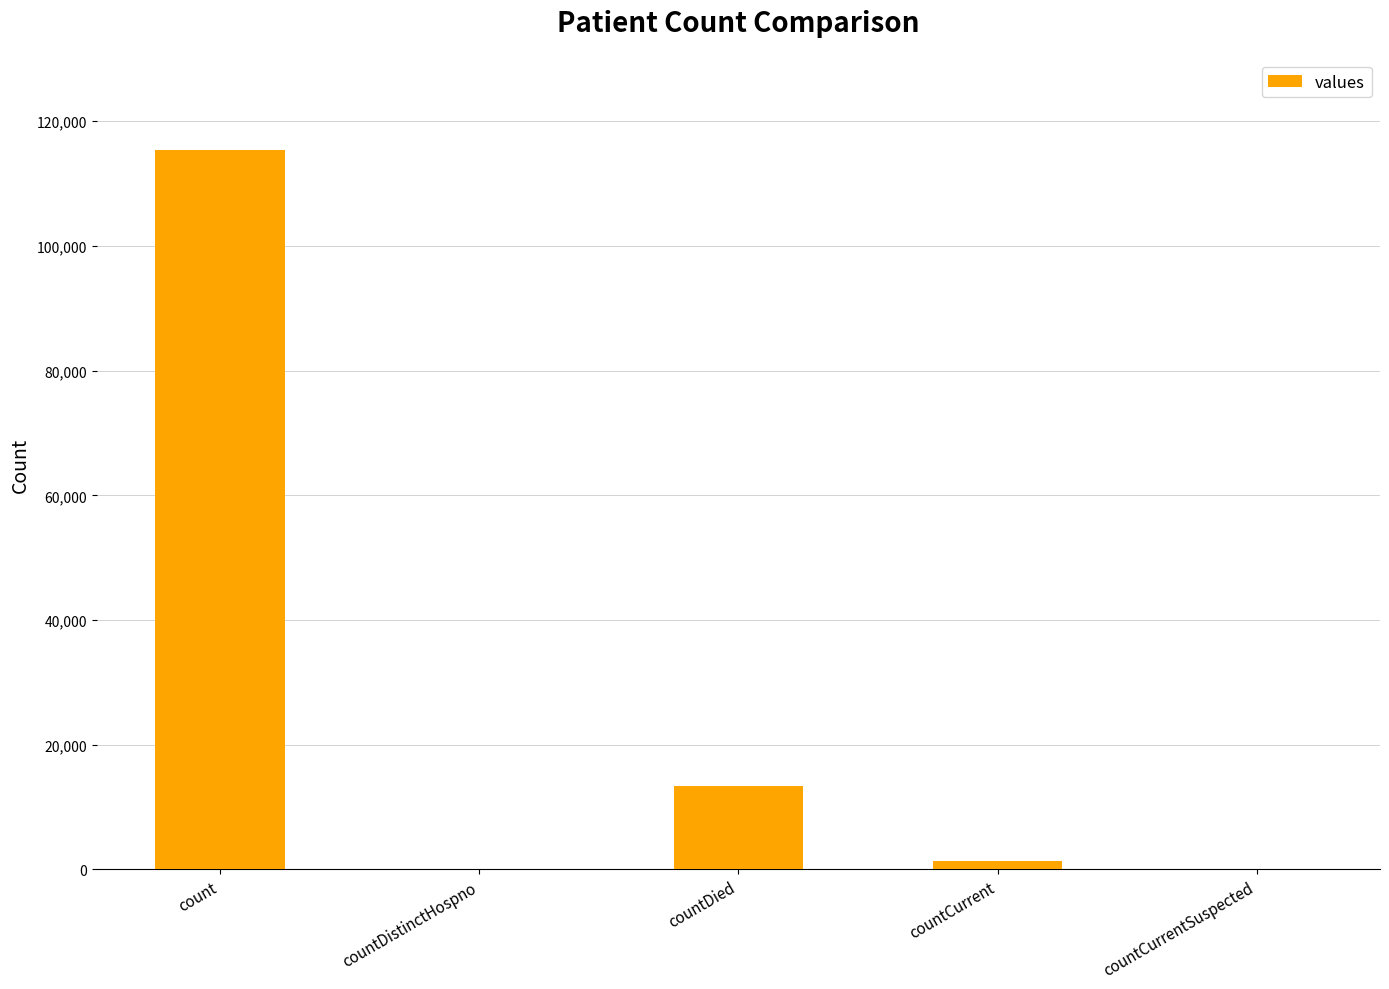

True or false: the data shows 202578 at count.

False